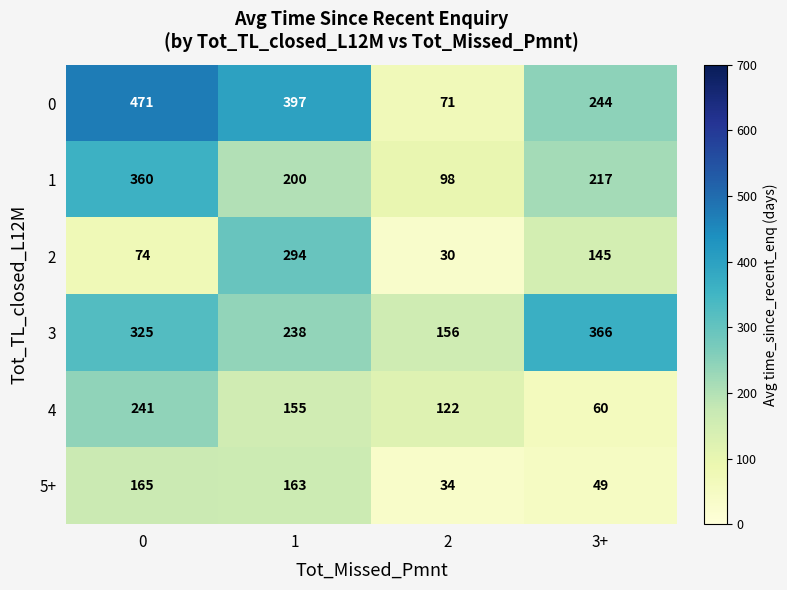

What is the spread (max minus min) of values at 1?

242.0